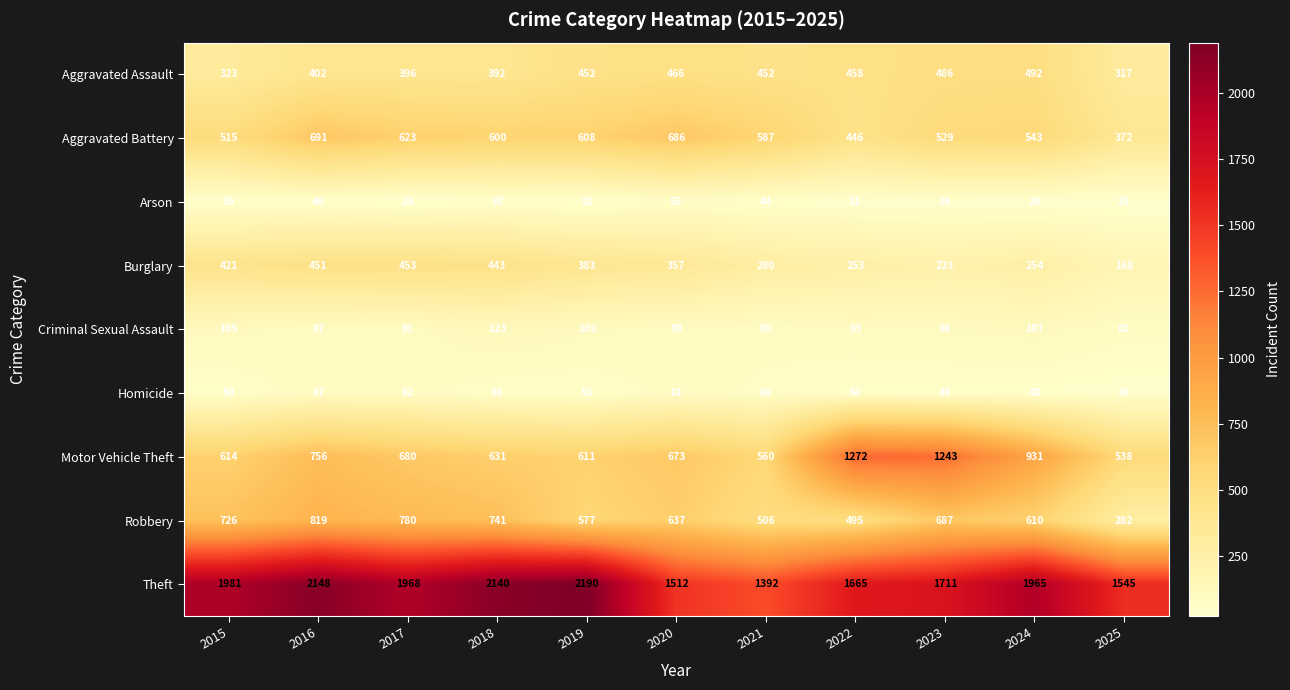

What is the approximate value of Motor Vehicle Theft at 2023, to the nearest 100?

1200